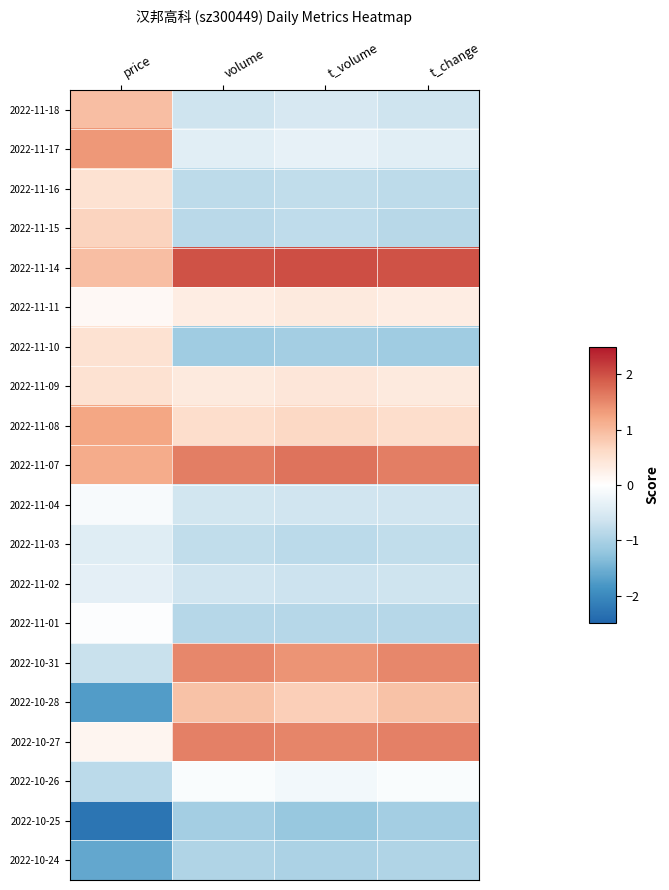

Between t_change and t_volume, which is larger?

t_volume